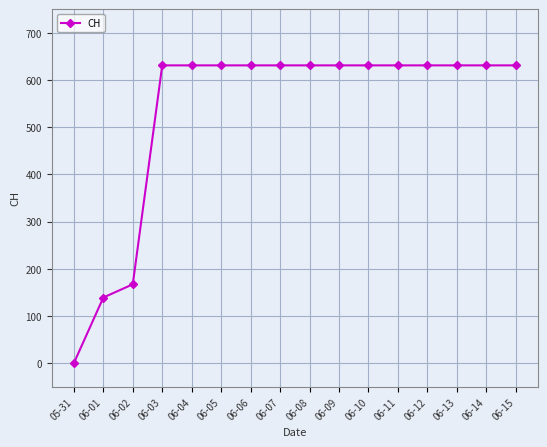

The chart shows a value of 336 at 06-04. True or false?

False